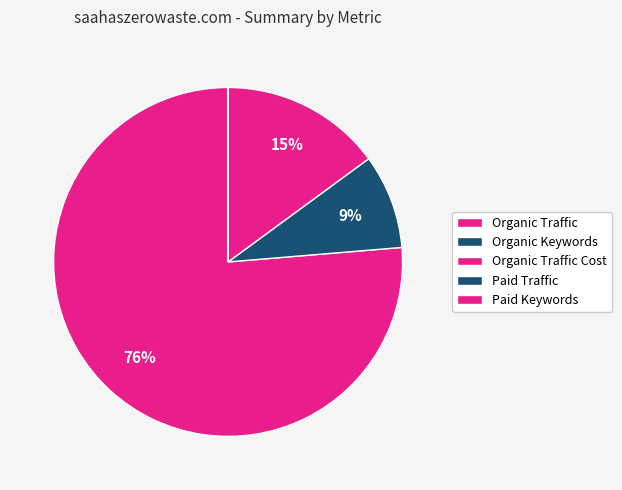

Which category accounts for the majority?

Organic Traffic